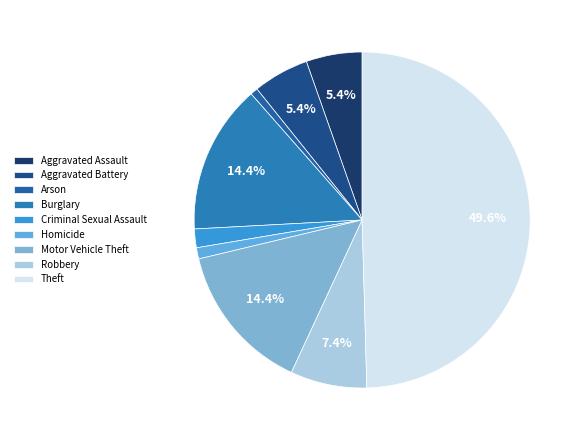

Count the number of slices in the pie.

9